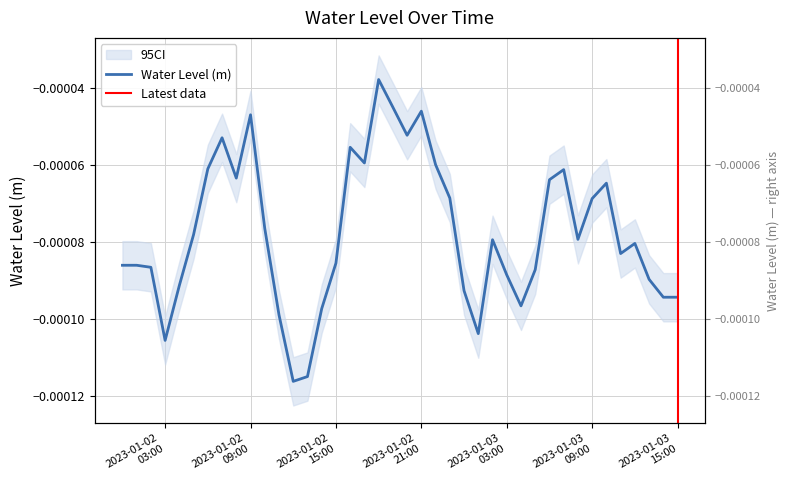

What position from the right is 2023-01-03 08:00:00?

8